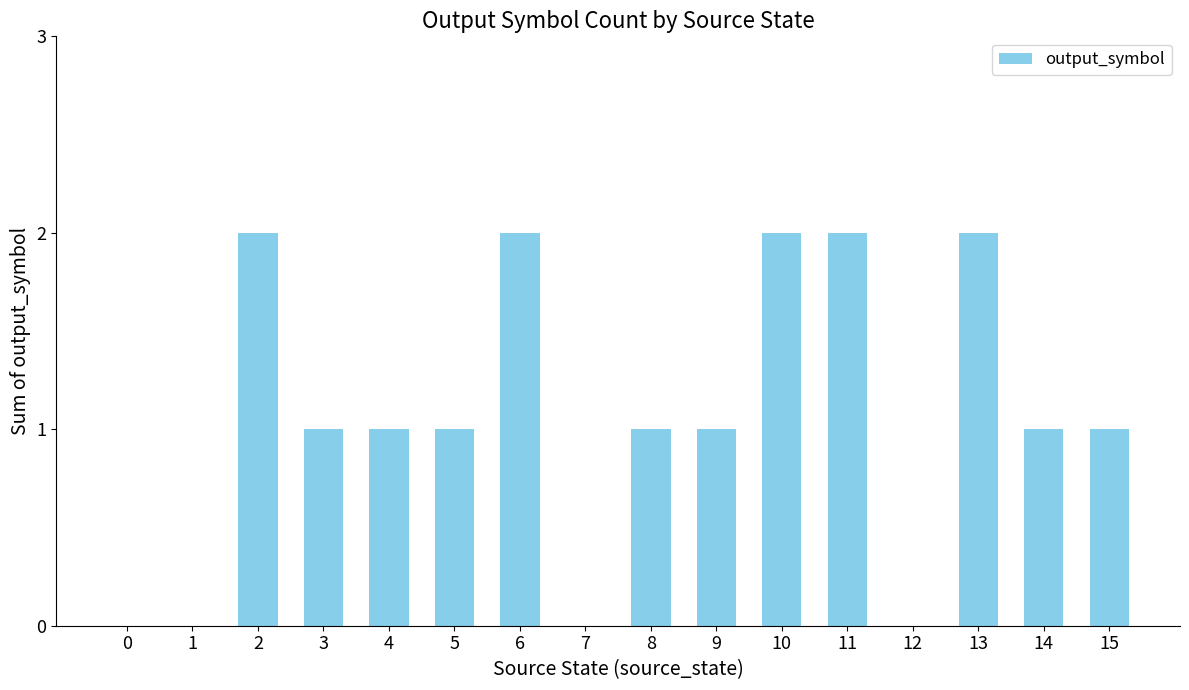

True or false: the data shows 2 at 6.

True